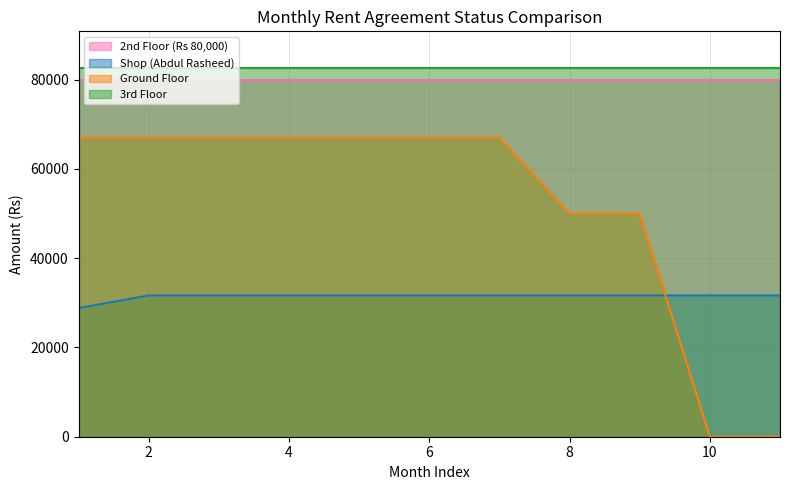

What is the sum of the Shop (Abdul Rasheed) values at 7 and 8?

63360